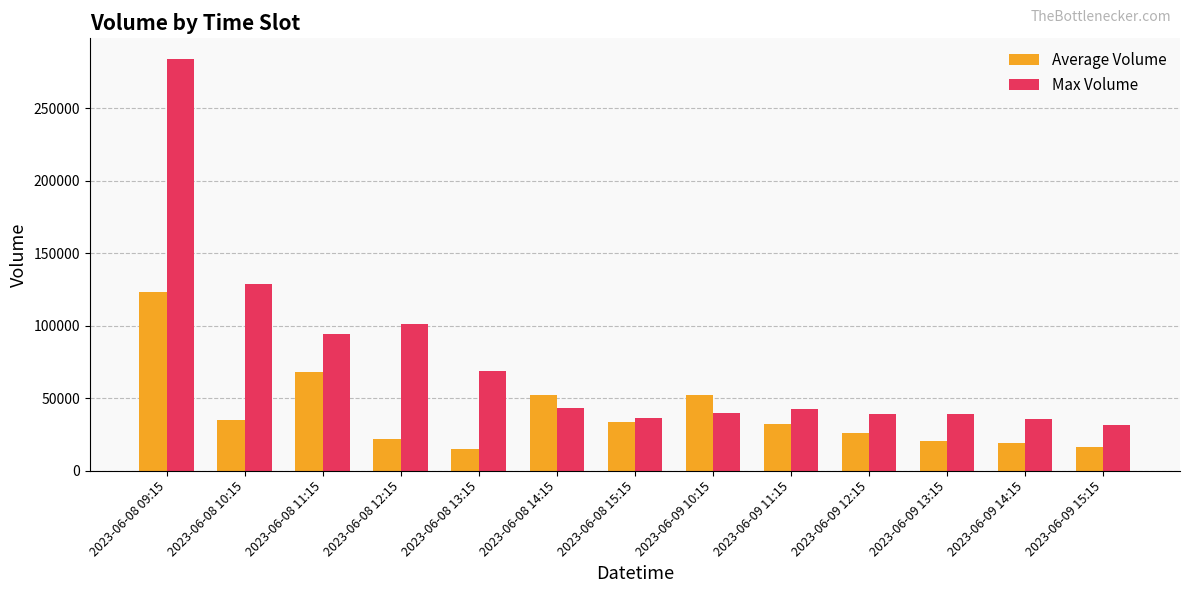

True or false: Max Volume has a value of 62255 at 2023-06-09 14:15.

False